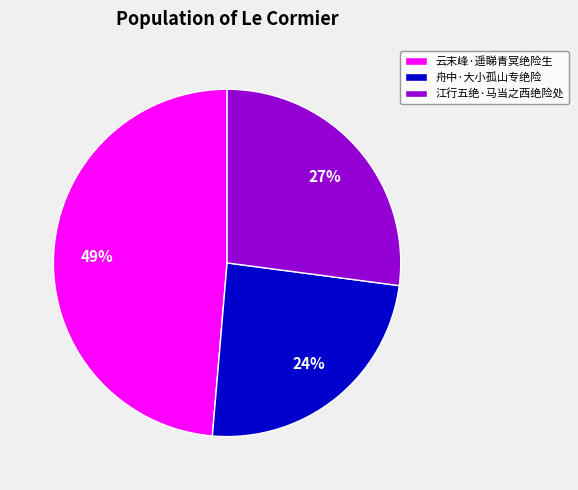

Do 江行五绝·马当之西绝险处 and 舟中·大小孤山专绝险 together represent more than half of the pie?

Yes